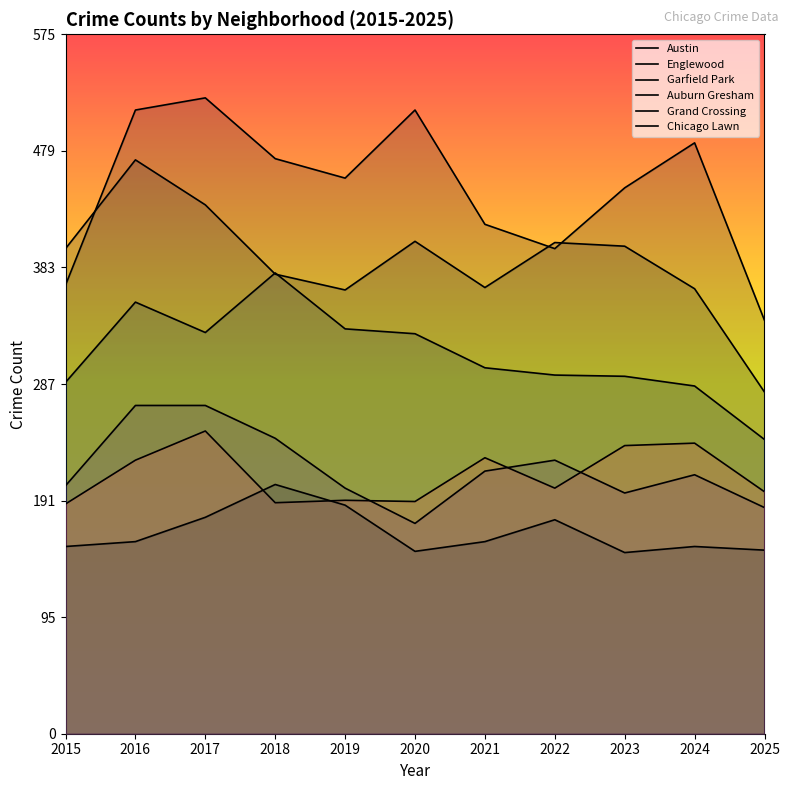

What is the maximum value for Austin?

523